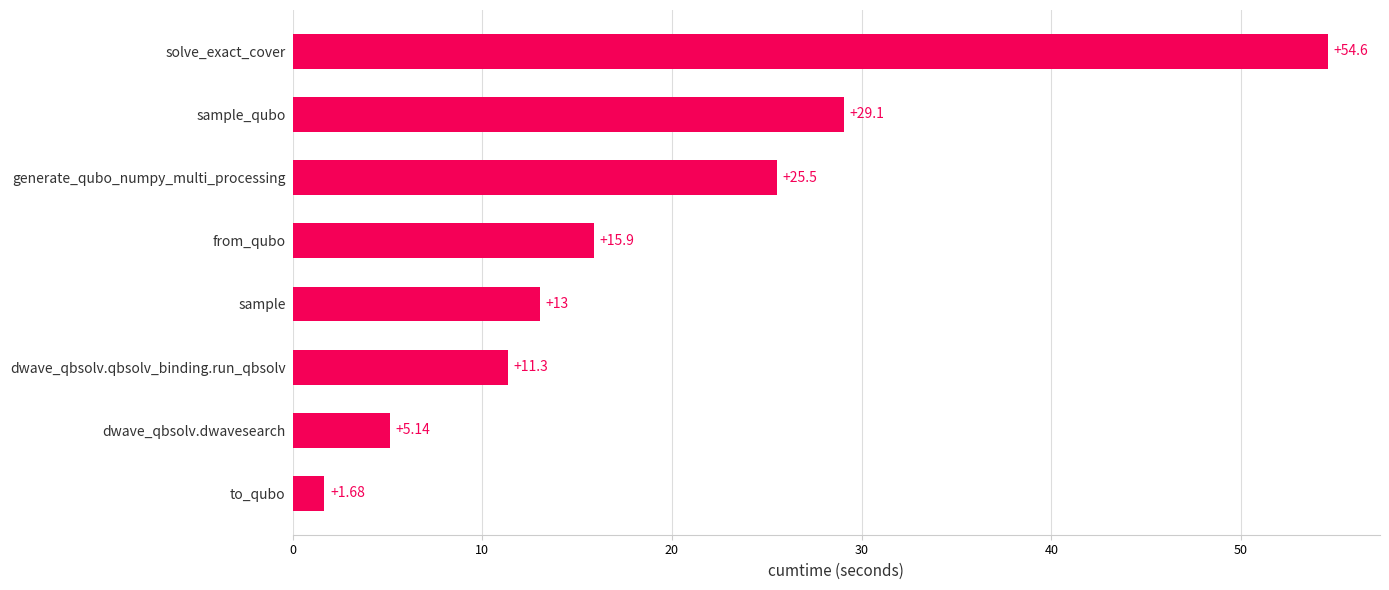

Where is the data nearest to the value 28?

sample_qubo